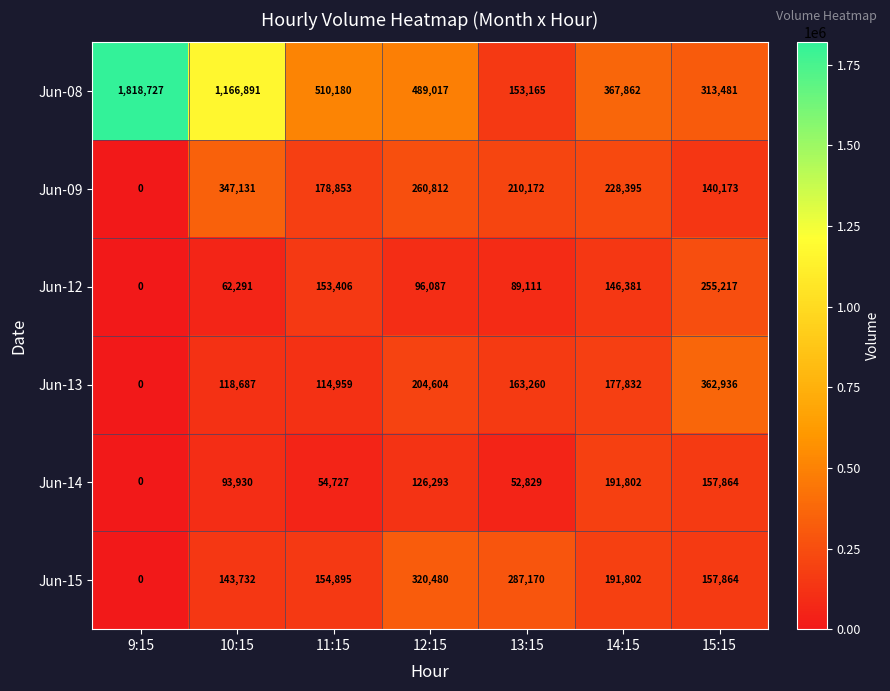

Rank the series by their maximum value, from lowest to highest.

Jun-14, Jun-12, Jun-15, Jun-09, Jun-13, Jun-08